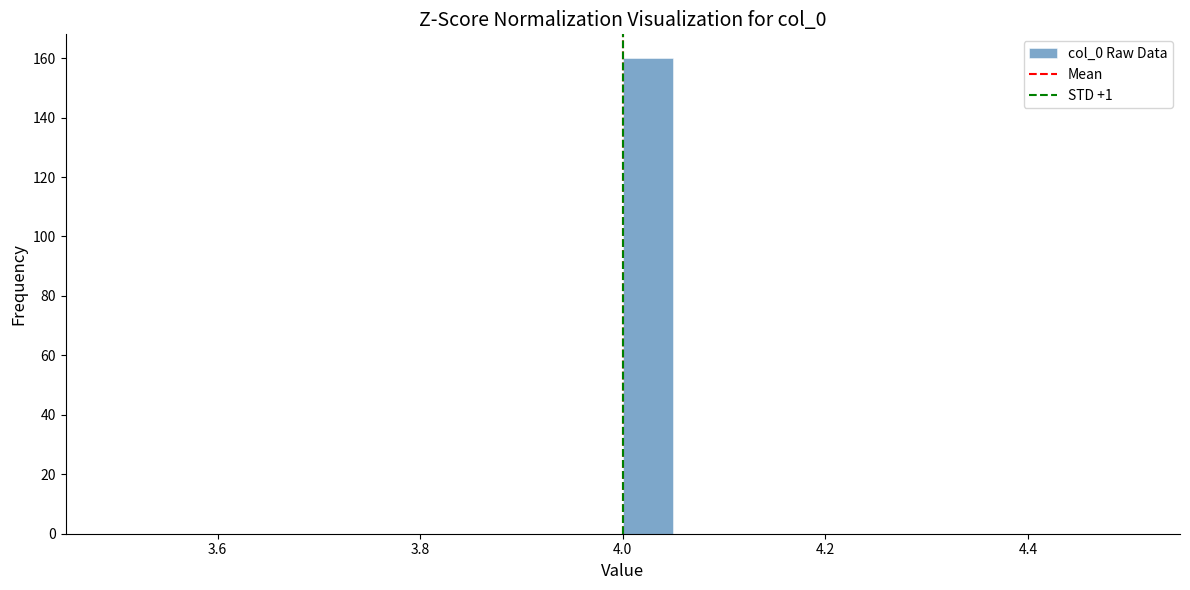

Around what value on the x-axis is the tallest bar? Give the approximate position of its centre, as read against the axis.

4.02